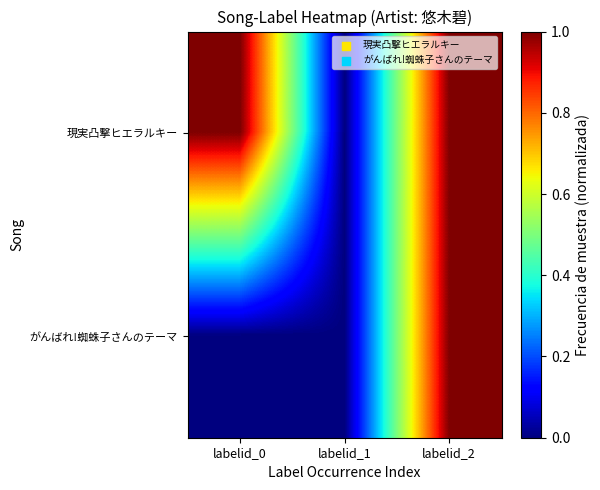

Which category has the lowest value across all series?

labelid_1